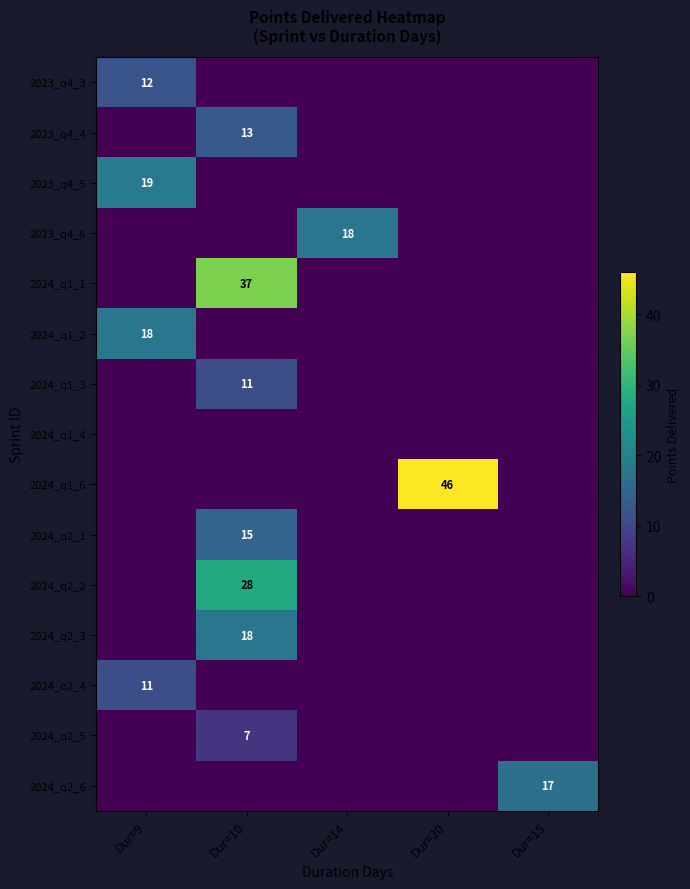

Is it true that 2024_q1_2 equals 30 at Dur=9?

False